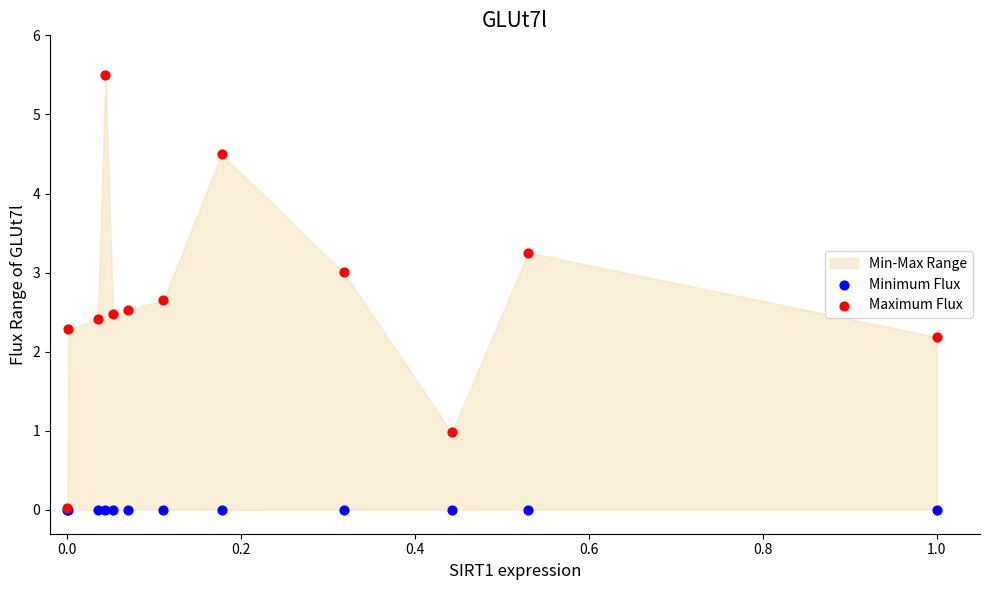

Across all series, what Y value is closest to 2?

2.2